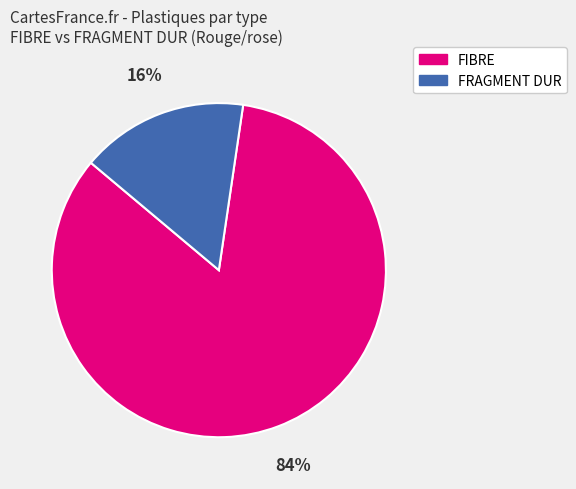

What is the smallest slice in the pie chart?

FRAGMENT DUR